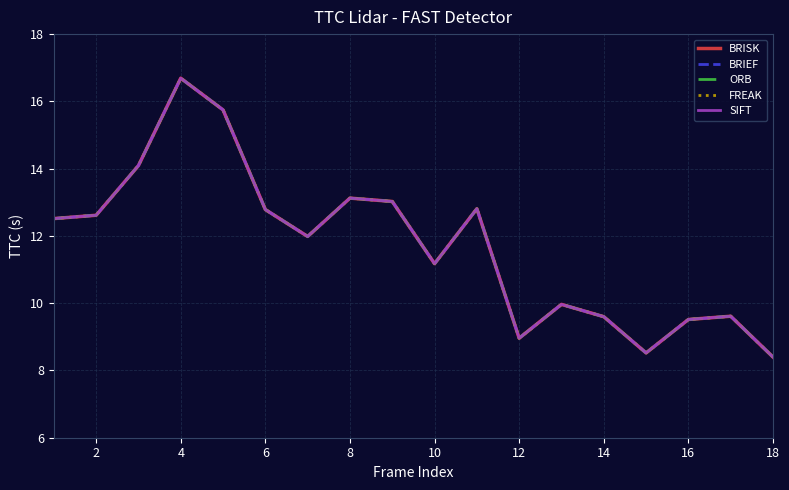

What is the difference between the second highest and second lowest values in the SIFT series?

7.2